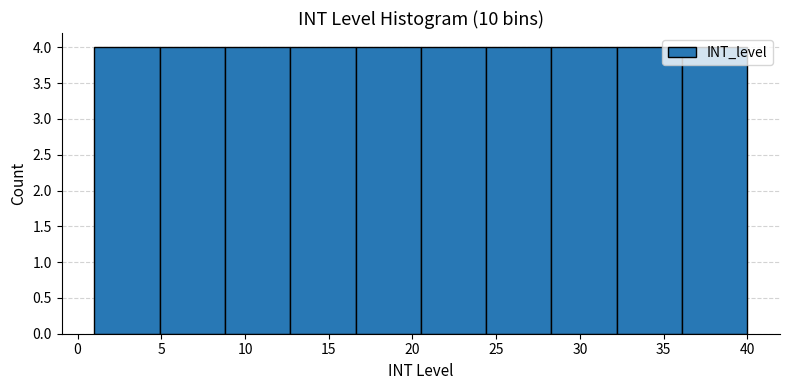

What is the height of the bar covering 32.2 to 36.1 on the x-axis? Neither the bar edges nor the heights are printed on the chart, so give them approximately, as read against the axes.

4